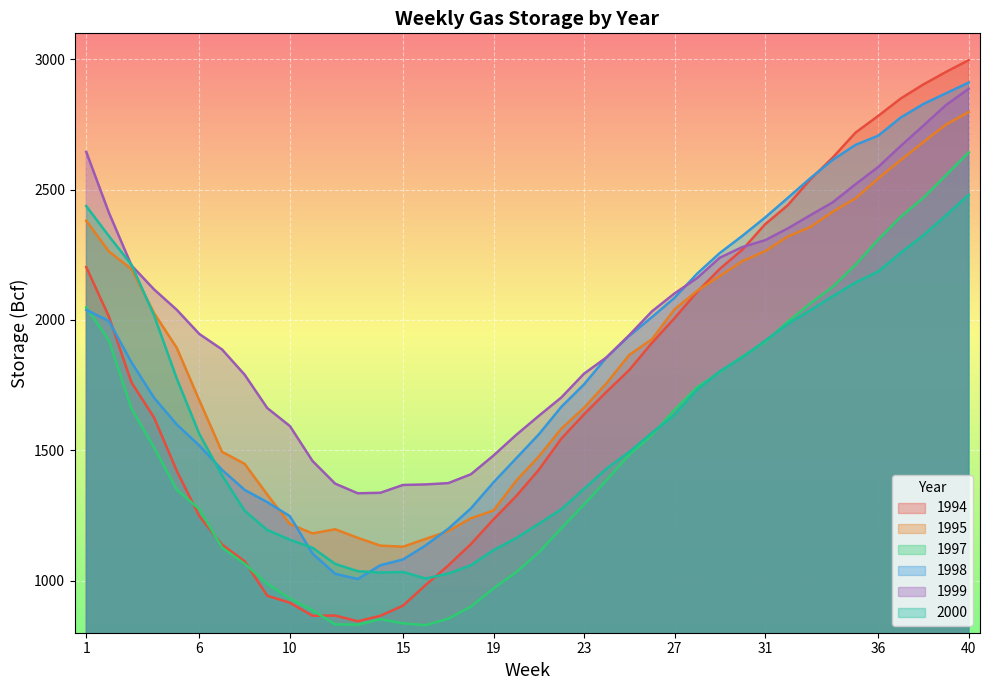

What is the maximum value shown in the chart?

2997